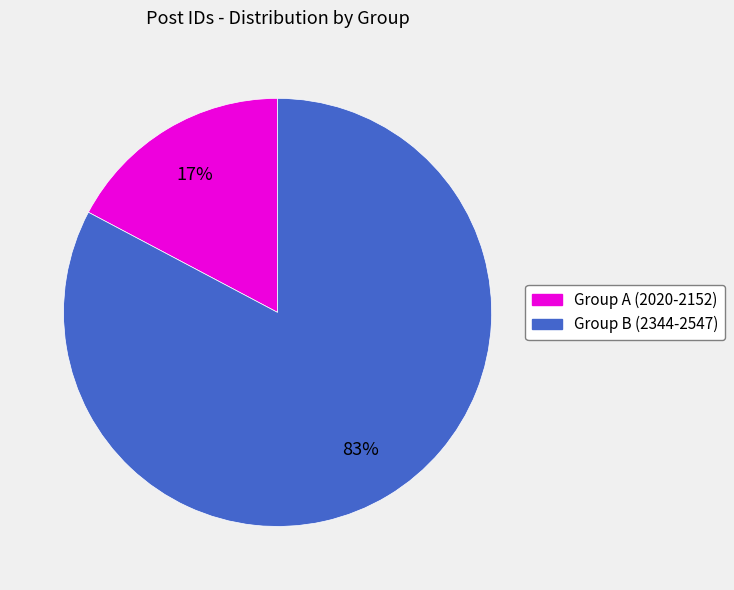

How many slices are in this pie chart?

2